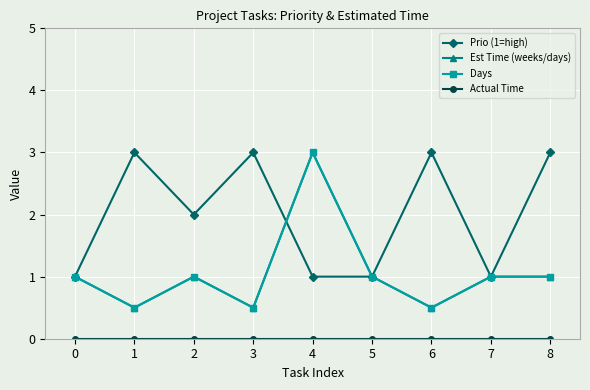

Where do Est Time (weeks/days) and Prio (1=high) first cross each other?

3 and 4